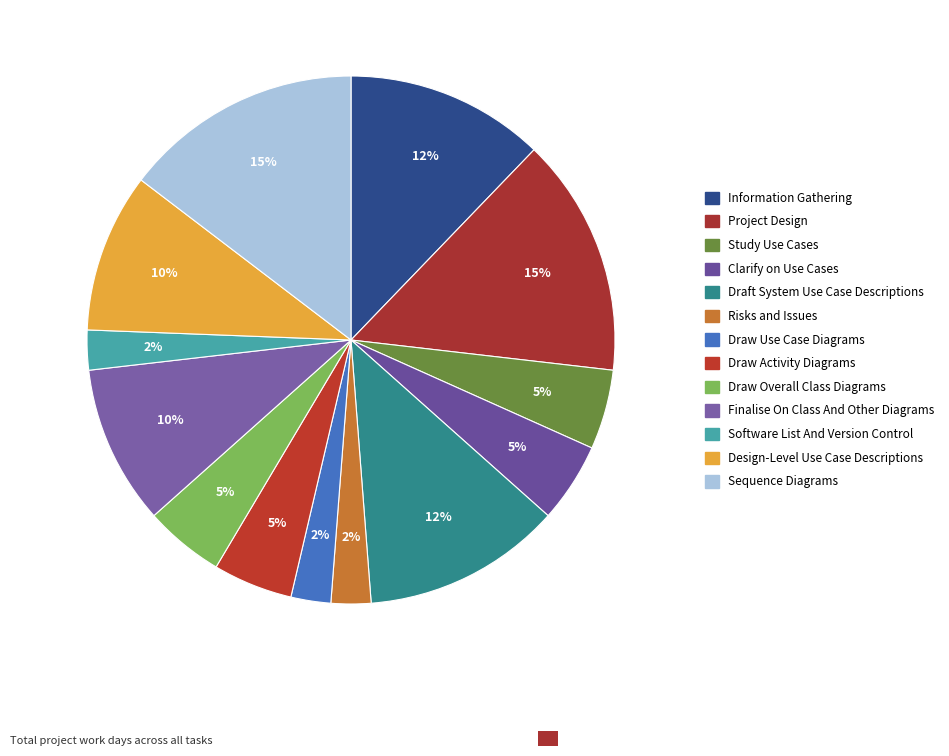

Does Design-Level Use Case Descriptions account for over 50% of the chart?

No